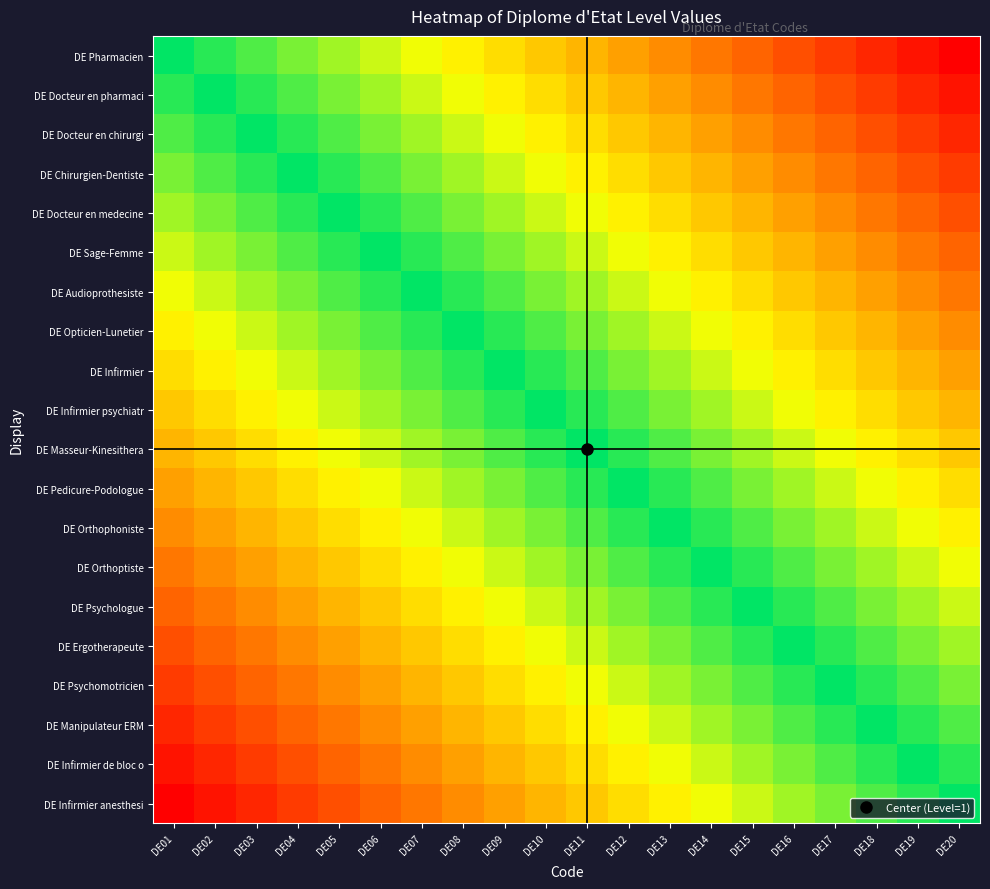

How many series are shown in this chart?

20